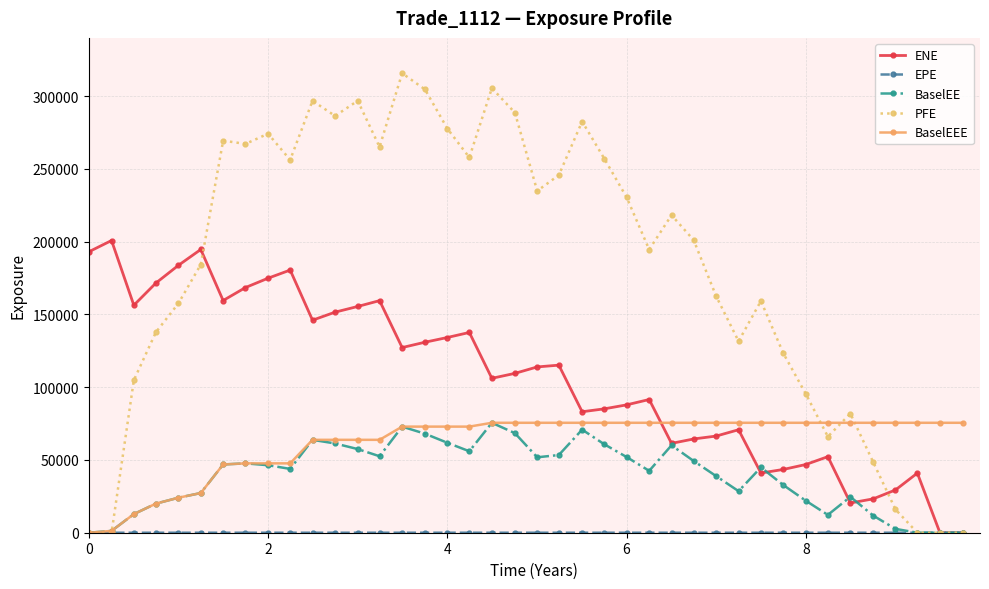

What is the maximum value for ENE?

200781.0